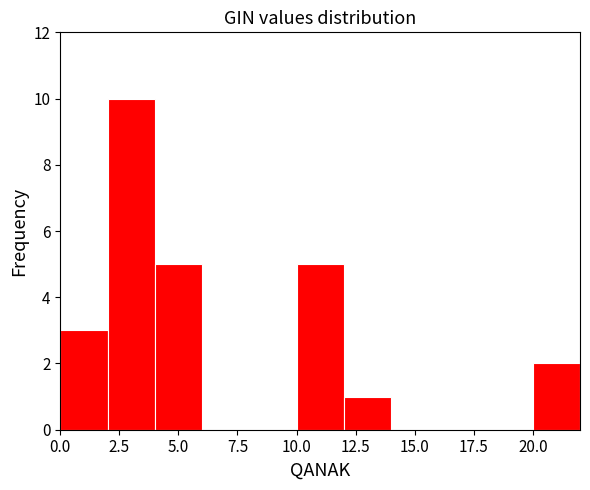

How tall is the bar that spans 12 to 14 on the x-axis? The values are not printed on the chart, so give them approximately, as read against the axis.

1